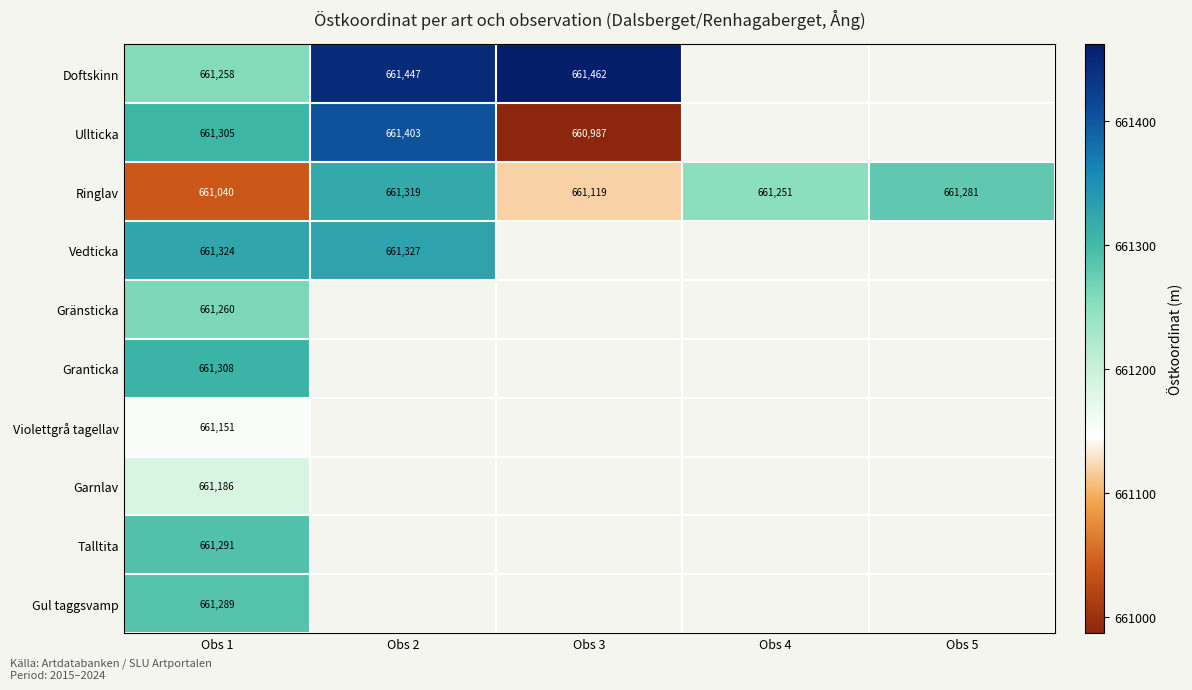

Rank the series by their maximum value, from lowest to highest.

Violettgrå tagellav, Garnlav, Gränsticka, Gul taggsvamp, Talltita, Granticka, Ringlav, Vedticka, Ullticka, Doftskinn